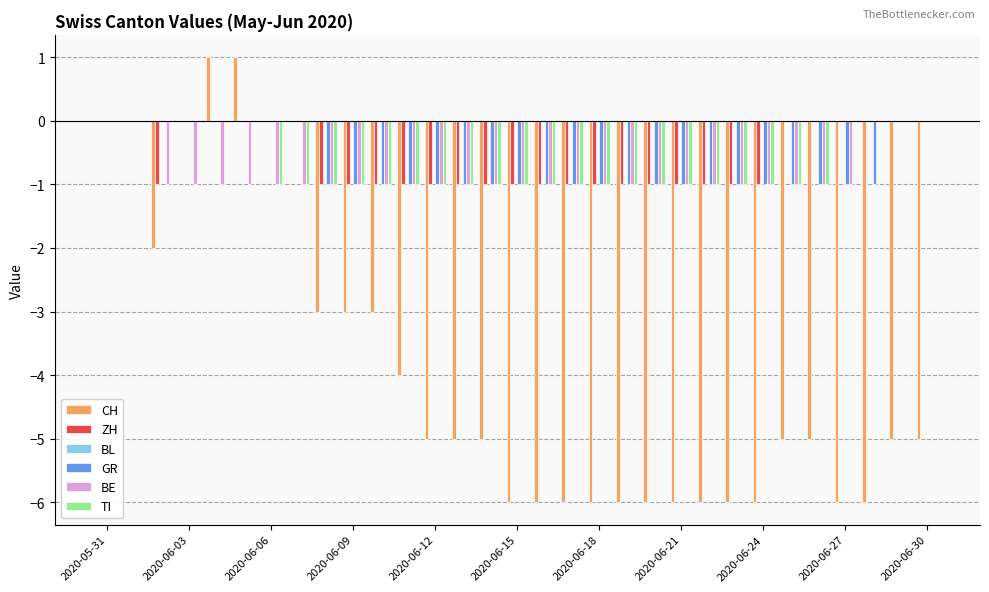

What is the sum of all BE values?

-26